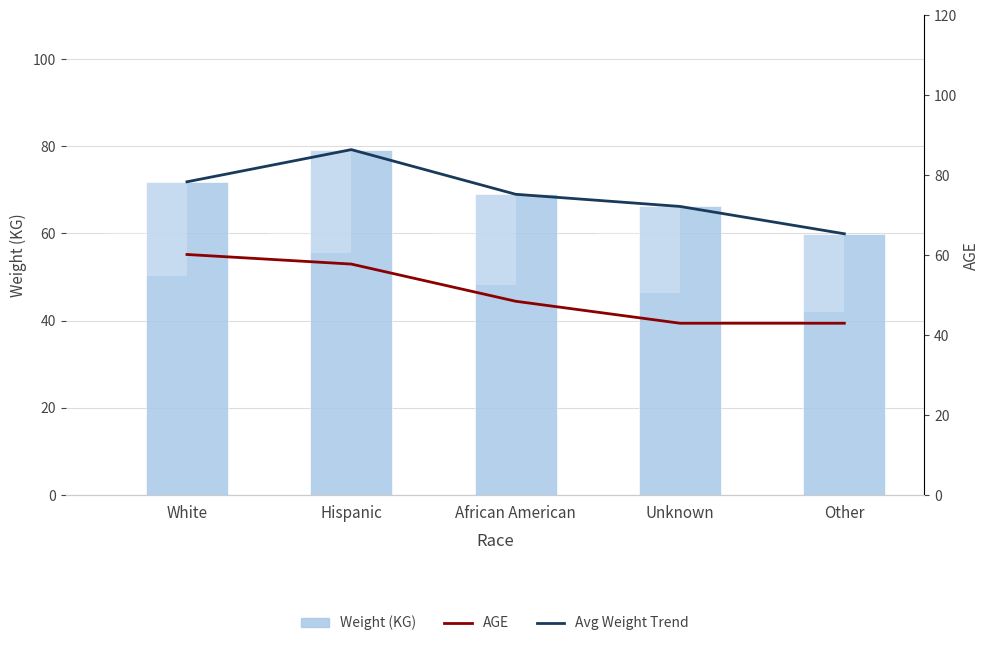

What is the difference between the maximum and second lowest values in the Weight (KG) series?

13.0